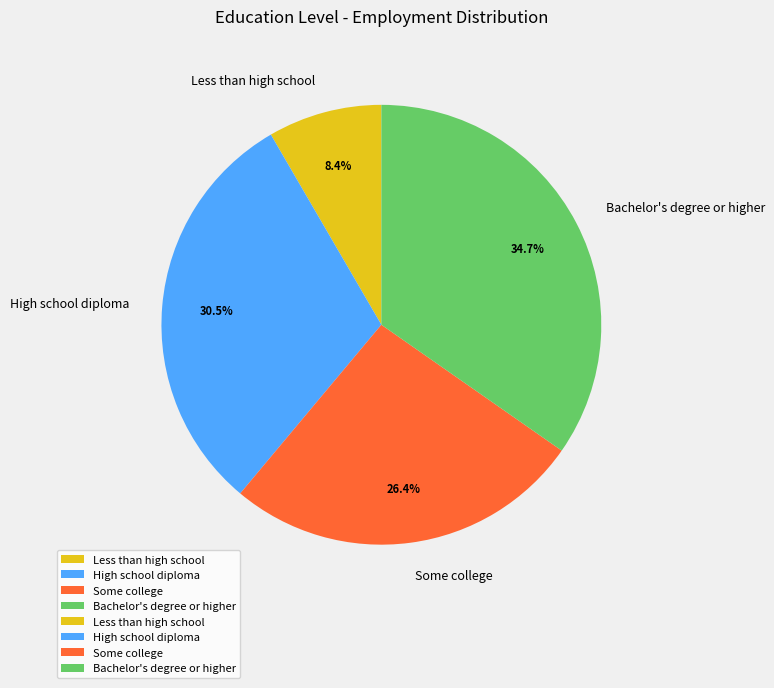

To the nearest percent, what portion does Bachelor's degree or higher represent?

35%